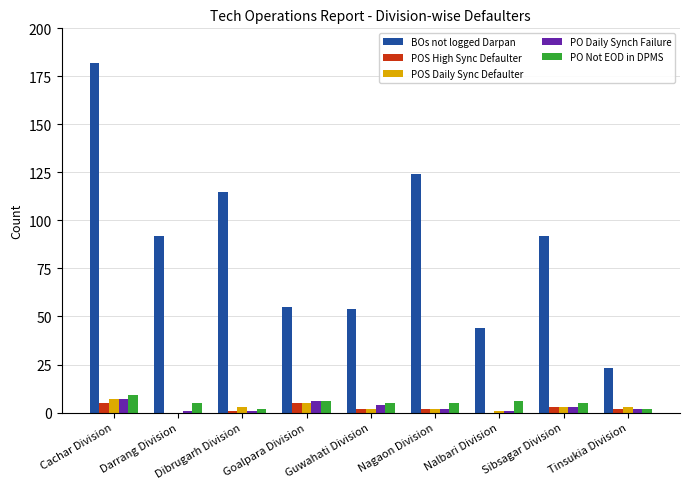

What is the spread (max minus min) of values at Nagaon Division?

122